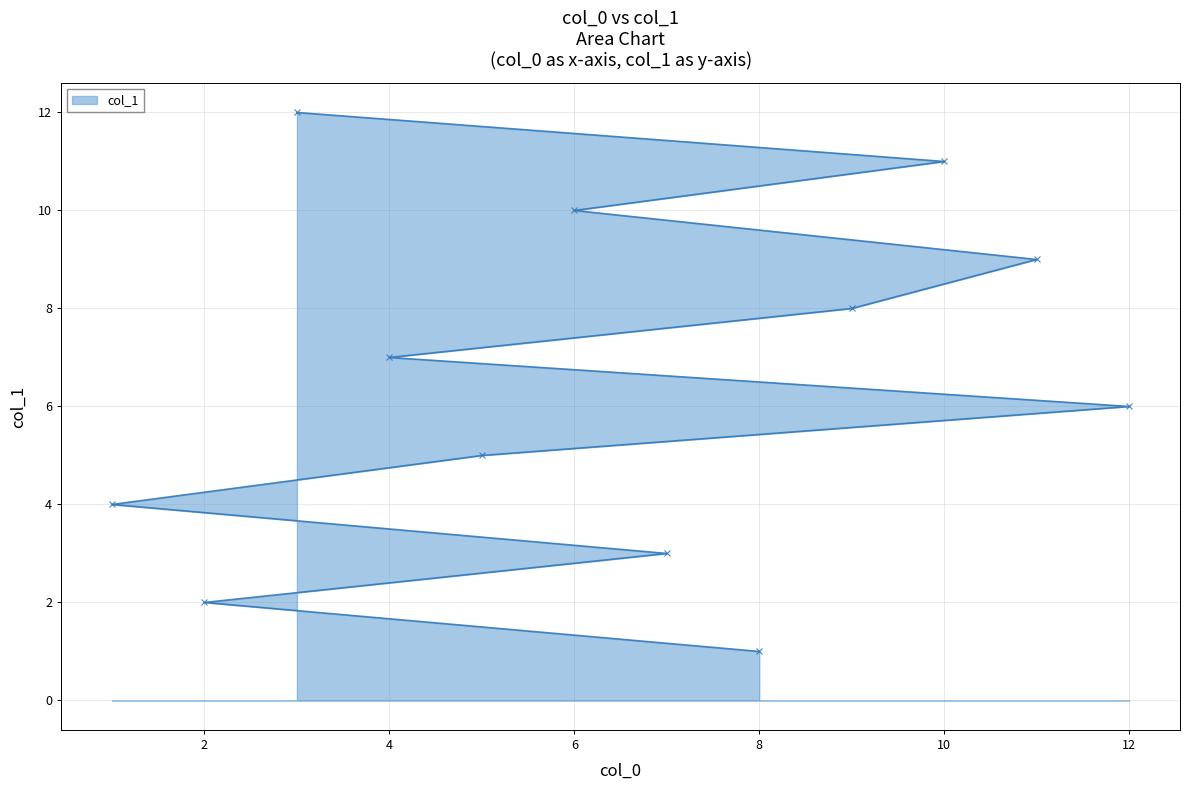

What is the difference between the values at 2 and 11?

7